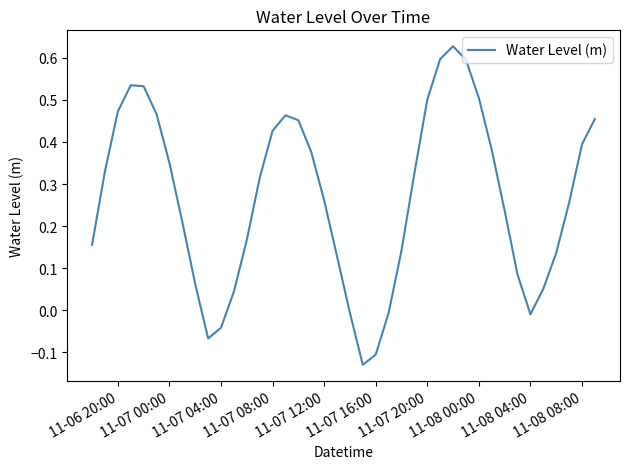

How many lines are shown in the chart?

1